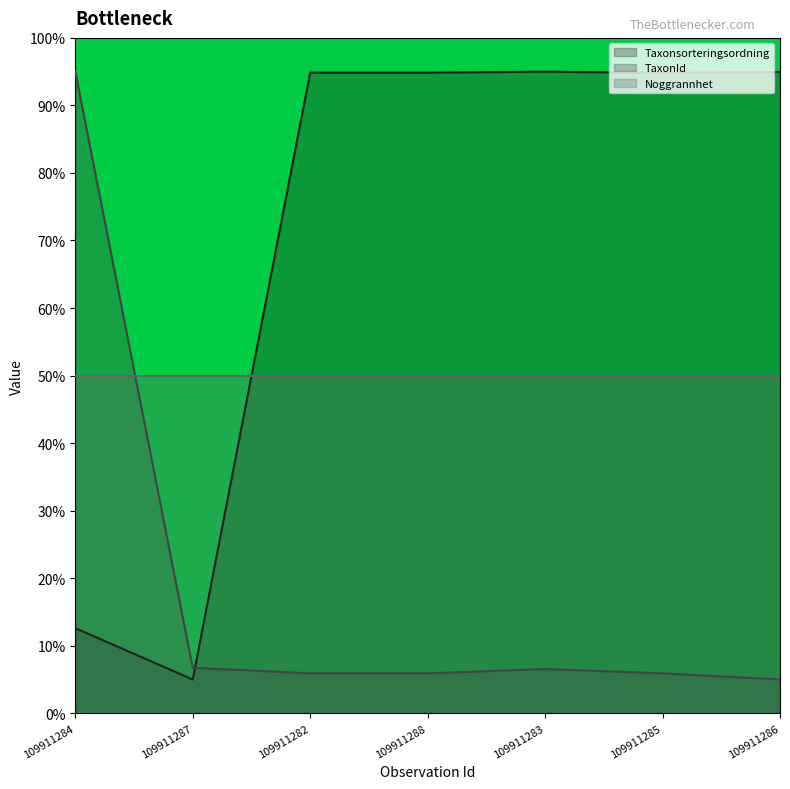

Rank the series at 109911285 from lowest to highest value.

TaxonId, Noggrannhet, Taxonsorteringsordning